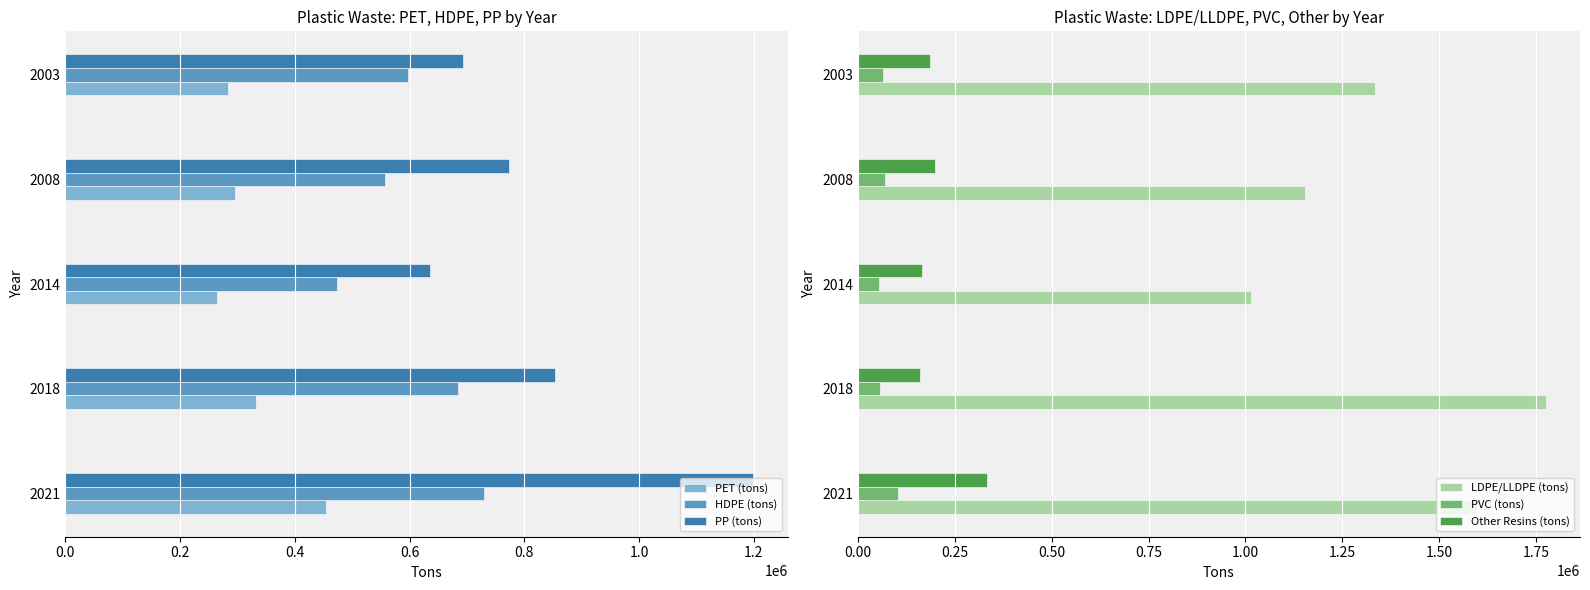

What is the value of the PET (tons) bar at the 2nd from the left?

331379.2